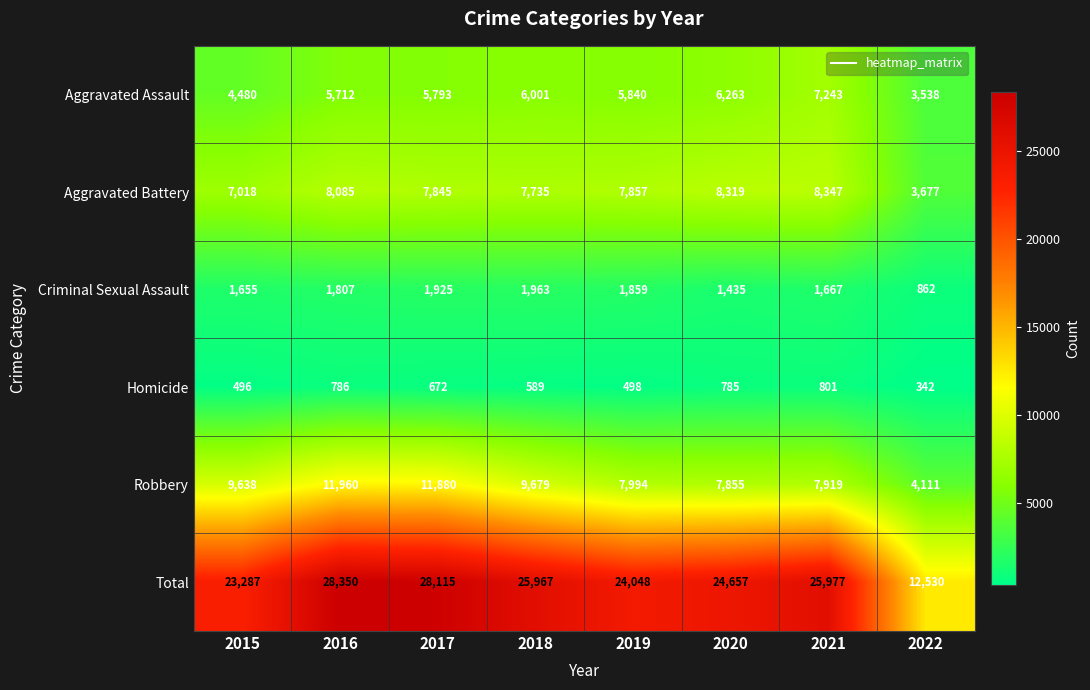

List the series in order of their peak value, highest first.

Total, Robbery, Aggravated Battery, Aggravated Assault, Criminal Sexual Assault, Homicide